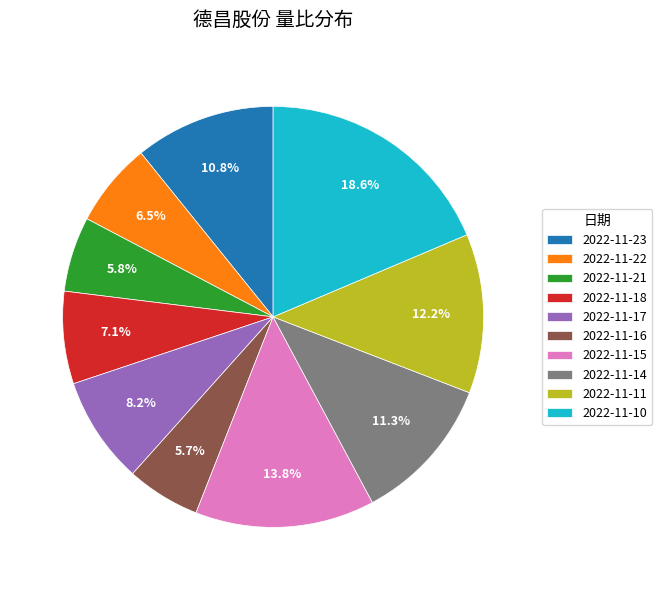

Count the number of slices in the pie.

10